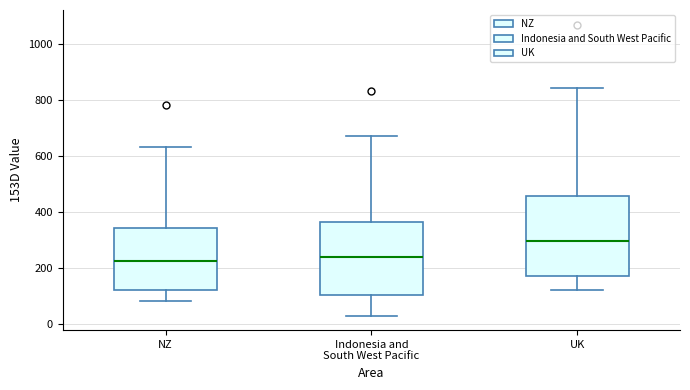

Which box has the highest median line?

UK